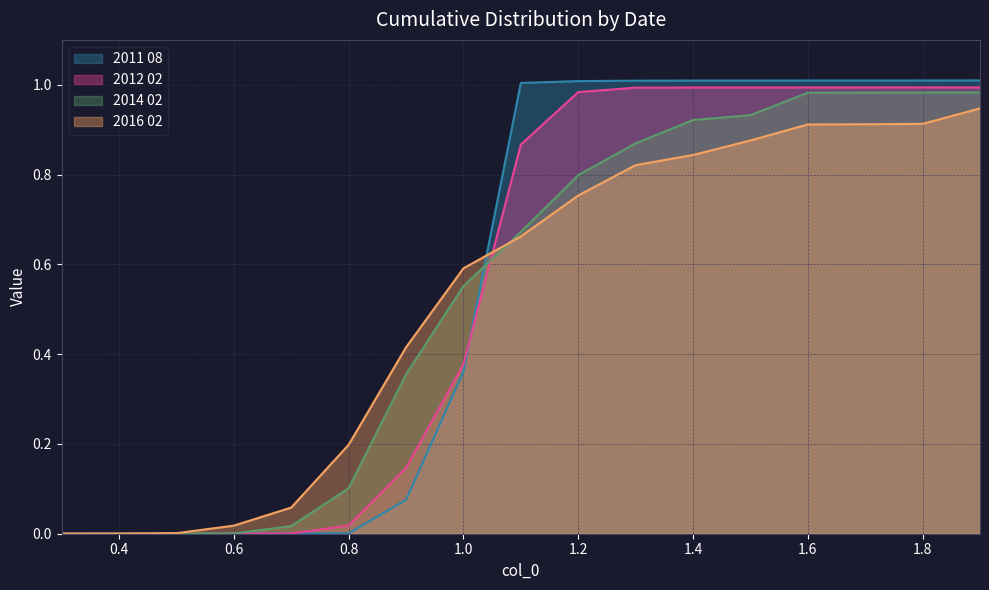

Is it true that 2016 02 equals 1.2 at 1.7?

False